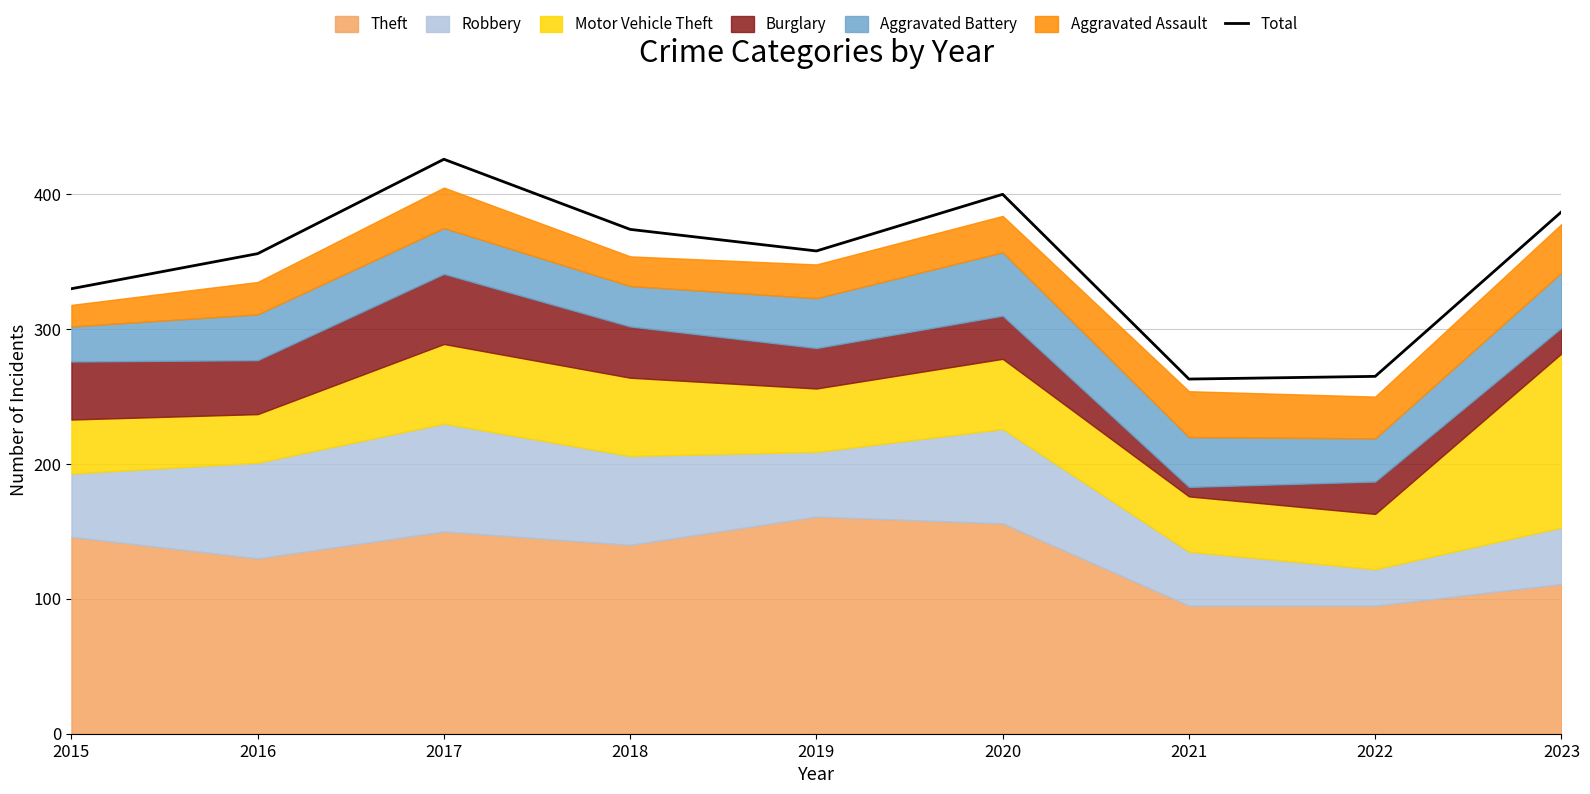

Between 2019 and 2020, which is larger?

2020